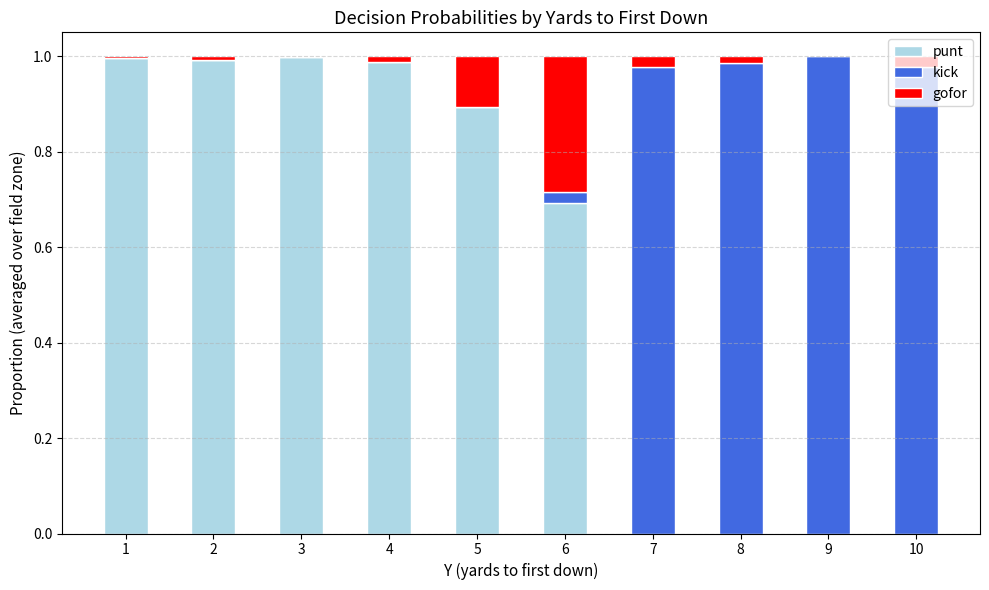

The value of punt at 2 is 0.4. True or false?

False